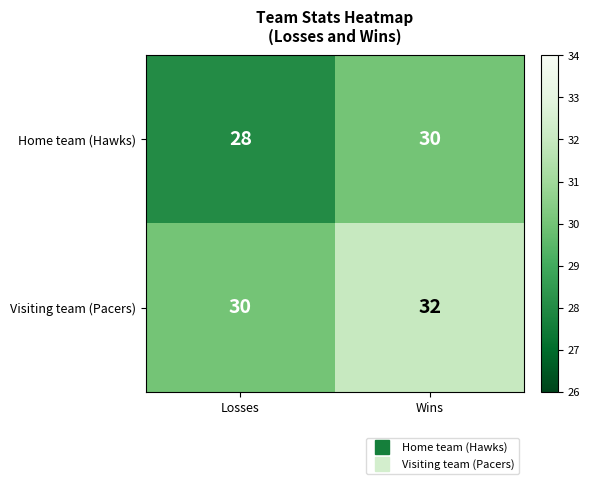

What is the approximate value of Home team (Hawks) at Losses?

28